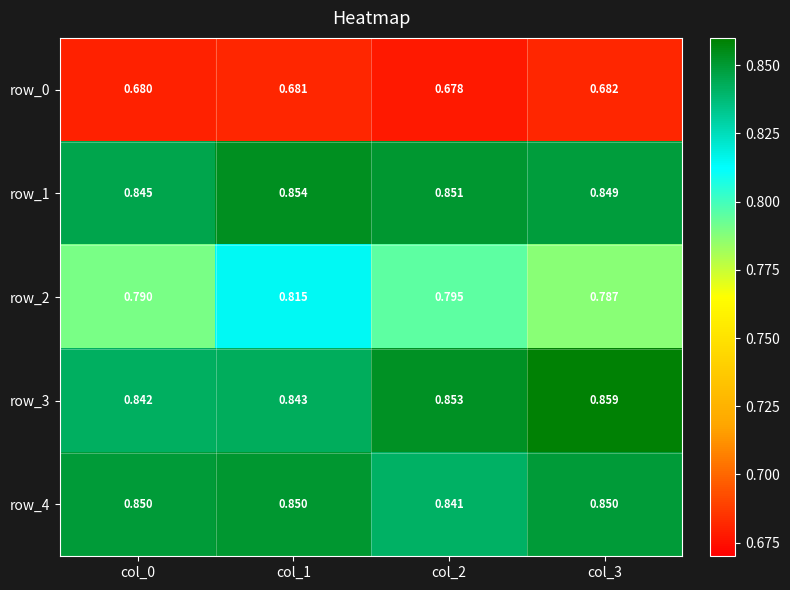

How many distinct data groups are displayed?

5